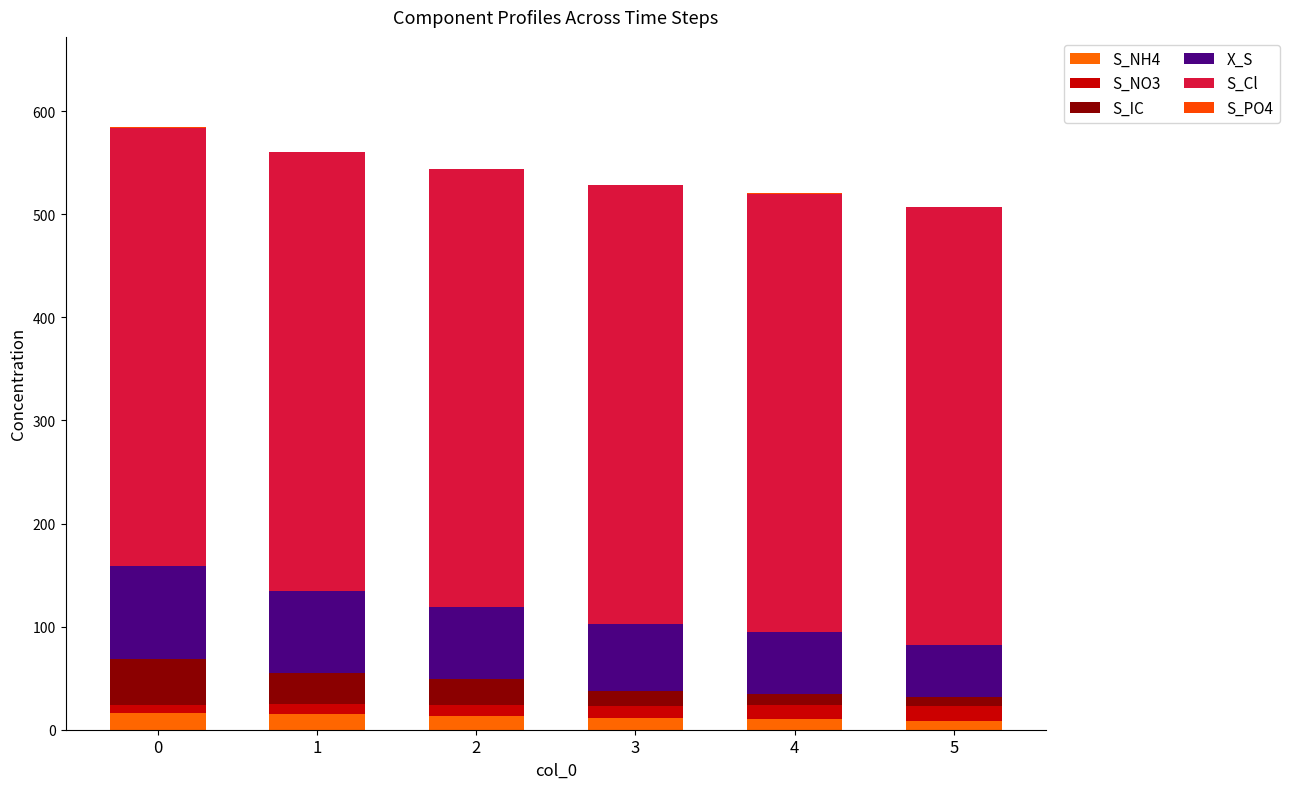

What is the total value across all series at 4?

520.2